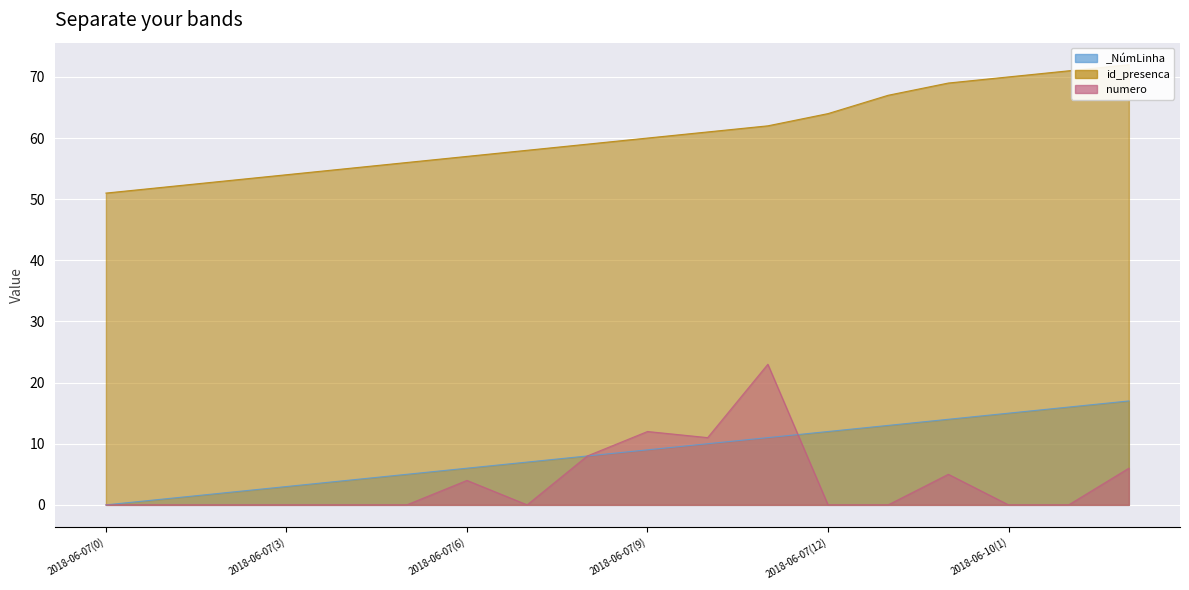

What is the maximum value shown in the chart?

72